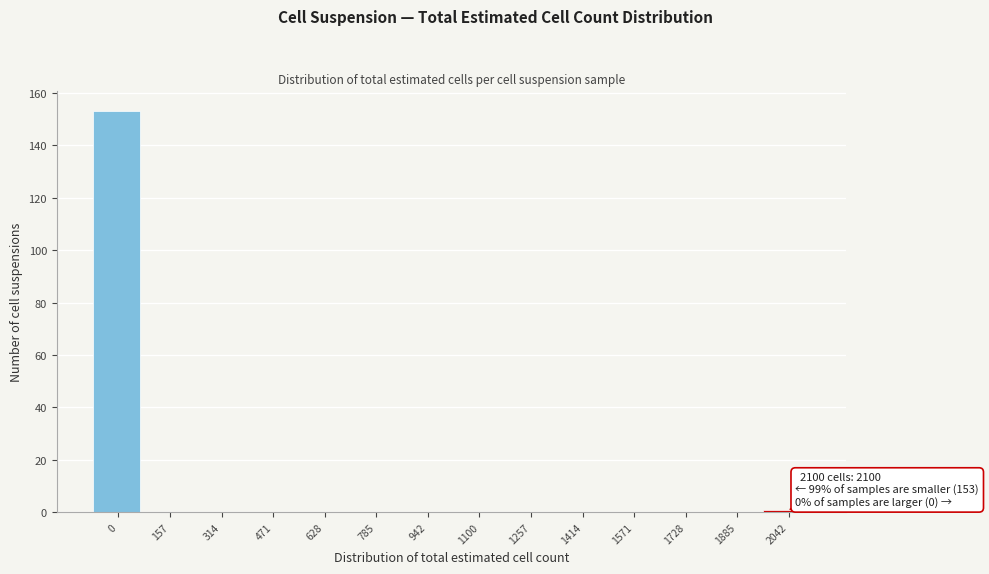

Reading left to right, list all the values displayed in this chart.

0=153	157=0	314=0	471=0	628=0	785=0	942=0	1100=0	1257=0	1414=0	1571=0	1728=0	1885=0	2042=1